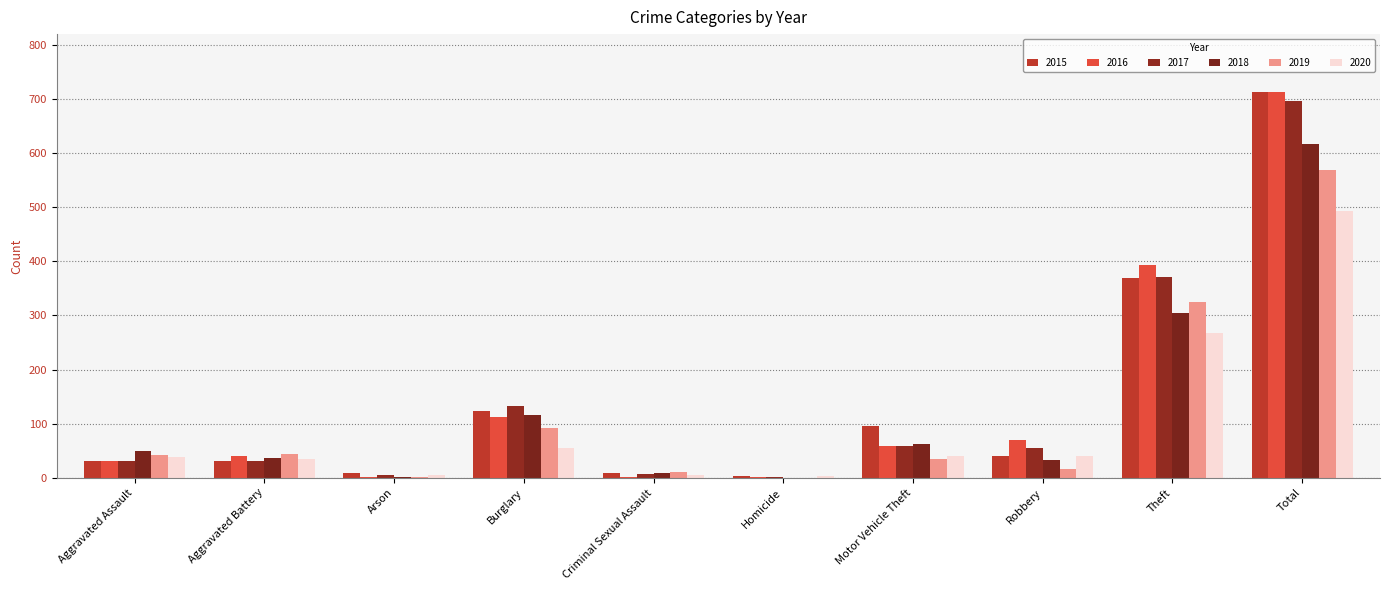

How many groups of bars are there?

10